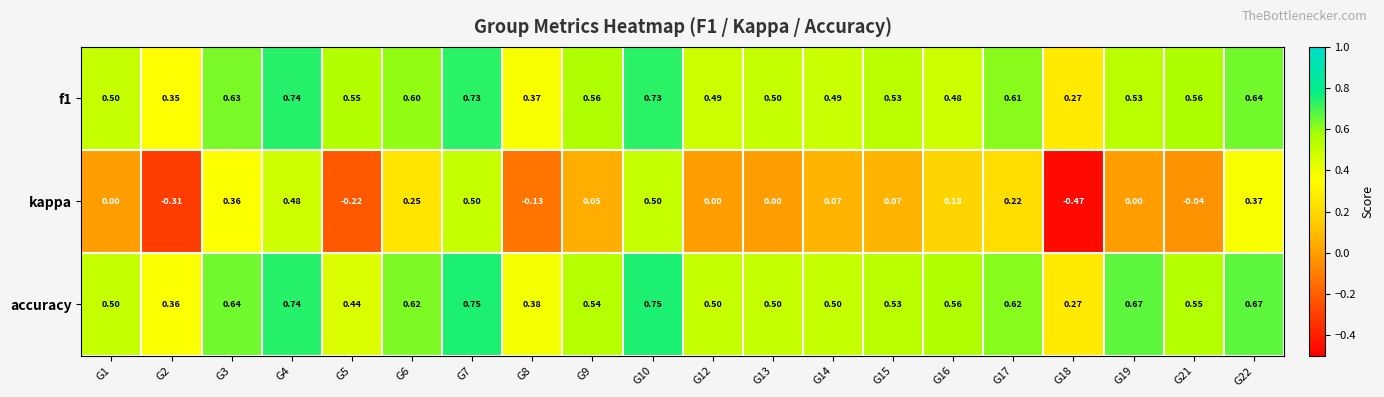

Which series changed the most between G15 and G18?

kappa